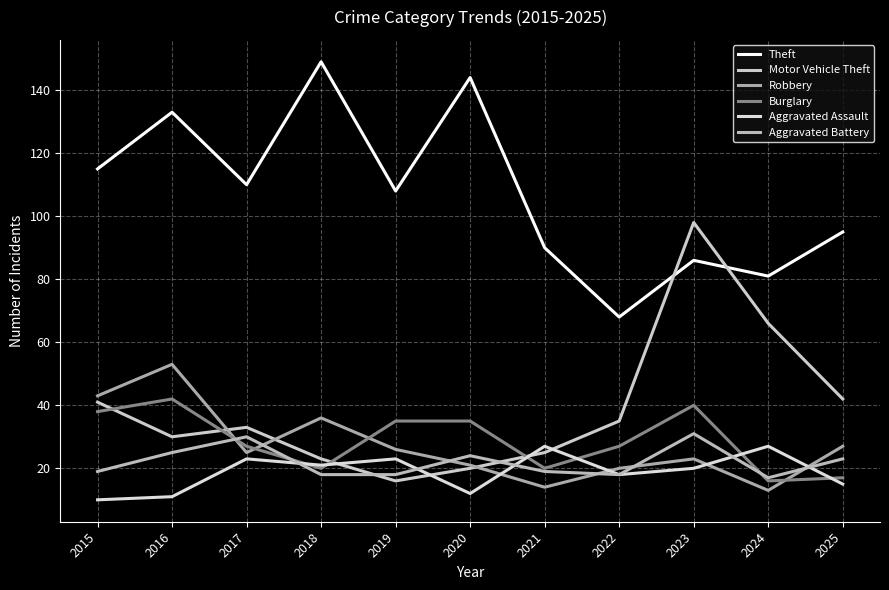

Reading left to right, what are all the values shown in this chart?

Theft: 115	133	110	149	108	144	90	68	86	81	95
Motor Vehicle Theft: 41	30	33	23	16	20	25	35	98	66	42
Robbery: 43	53	25	36	26	21	14	20	23	13	27
Burglary: 38	42	27	20	35	35	20	27	40	16	17
Aggravated Assault: 10	11	23	21	23	12	27	18	20	27	15
Aggravated Battery: 19	25	30	18	18	24	19	18	31	17	23